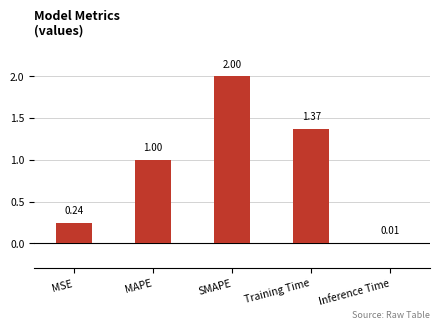

Which label corresponds to the largest value in the chart?

SMAPE